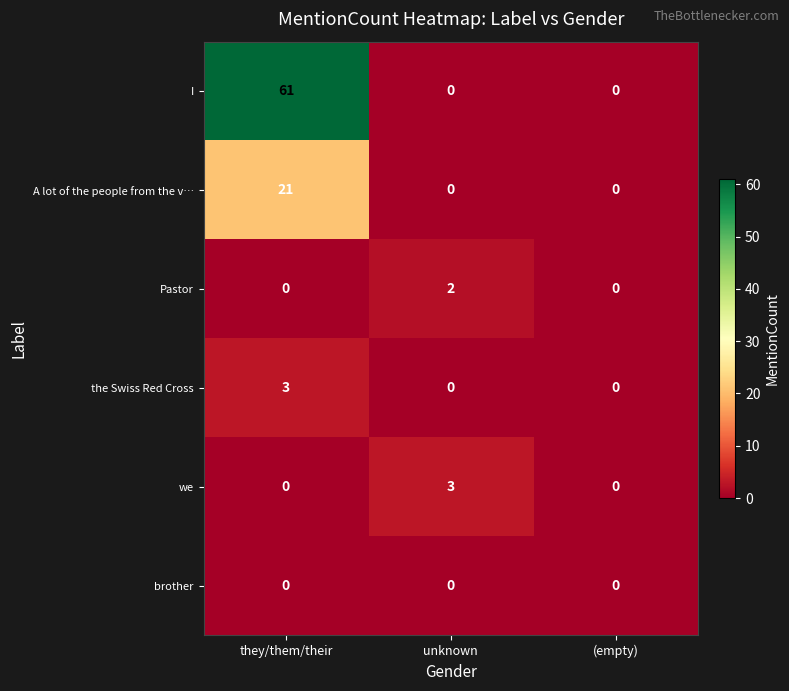

Which series changed the most between they/them/their and unknown?

I